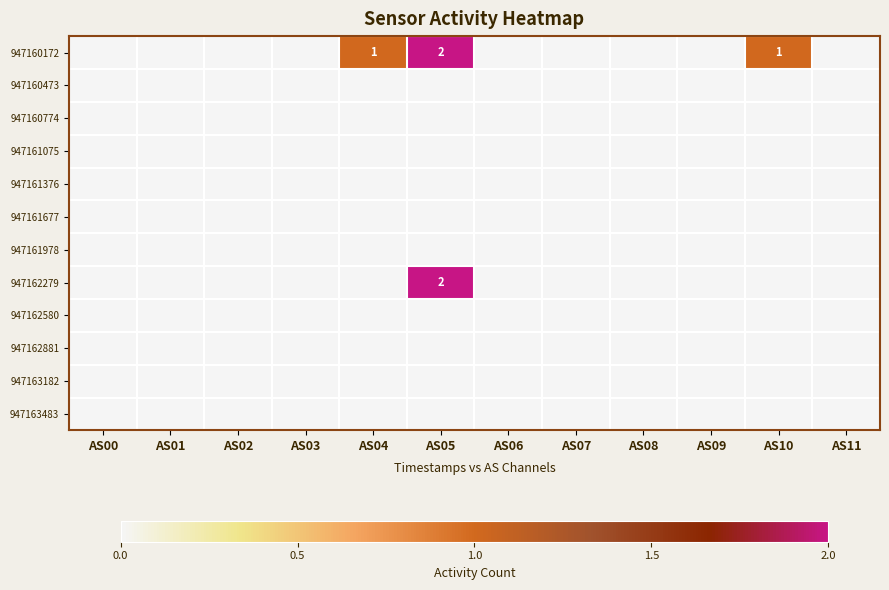

The 947162279 series shows 1 at AS05. True or false?

False